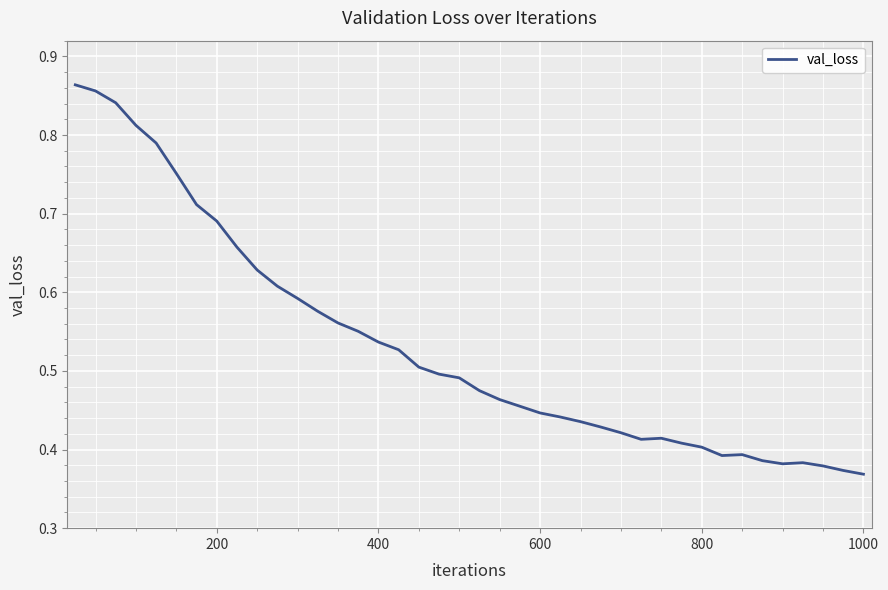

How many lines are shown in the chart?

1